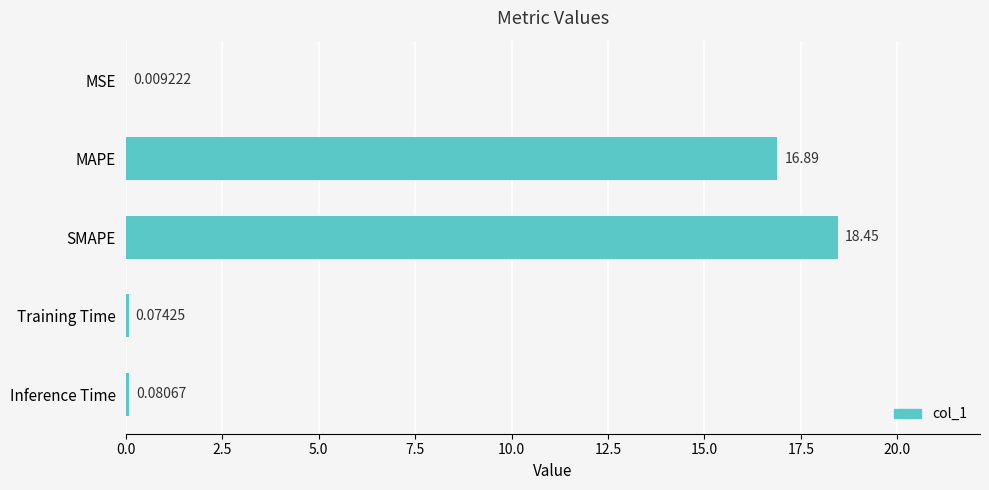

What is the sum of all values?

35.5